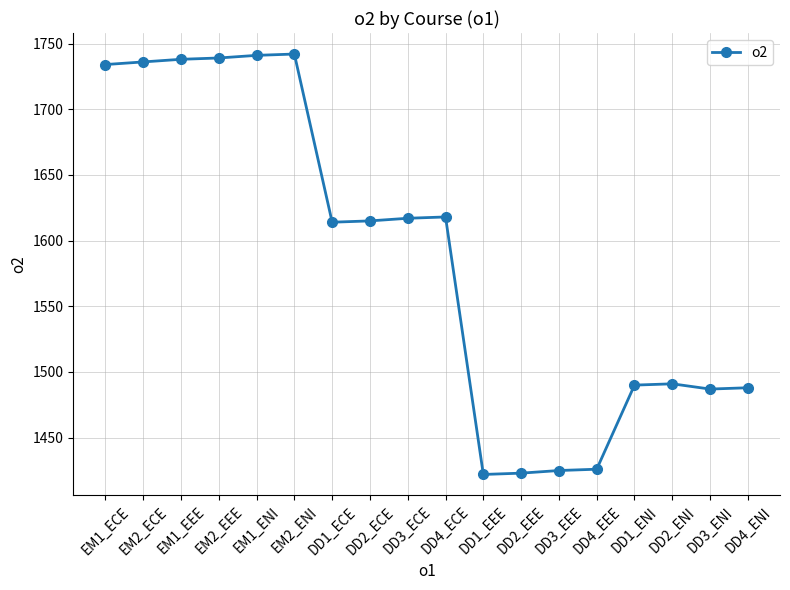

The value at DD4_ENI is 792. True or false?

False